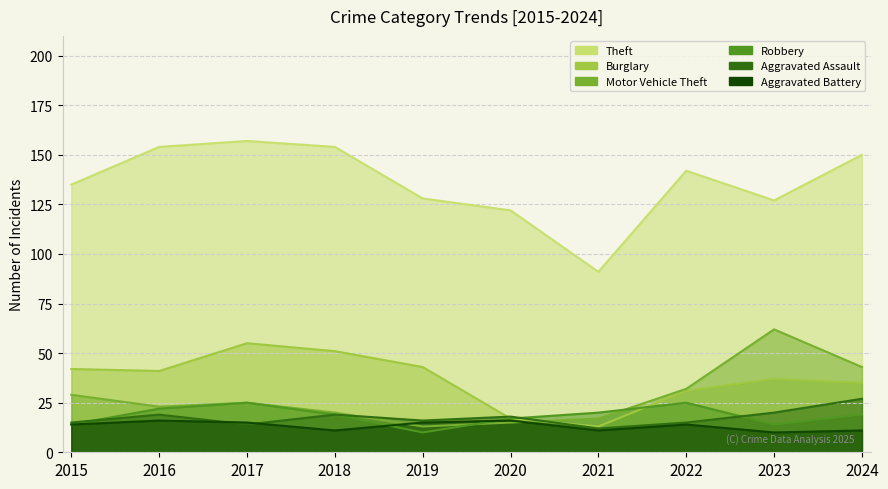

What is the difference between the maximum and minimum values in the Theft series?

66